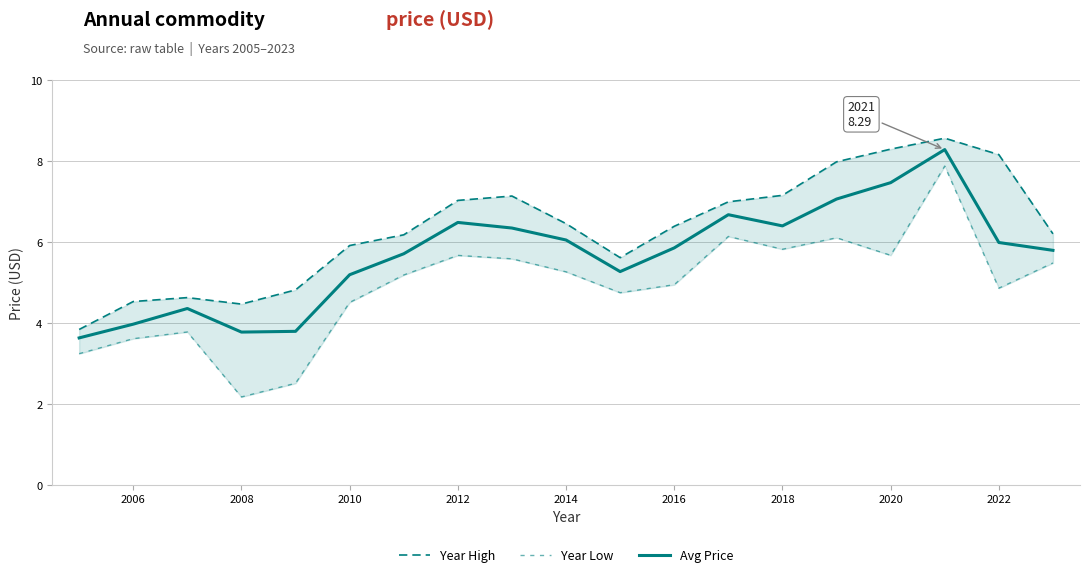

The Avg Price series shows 5.2 at 2010. True or false?

True